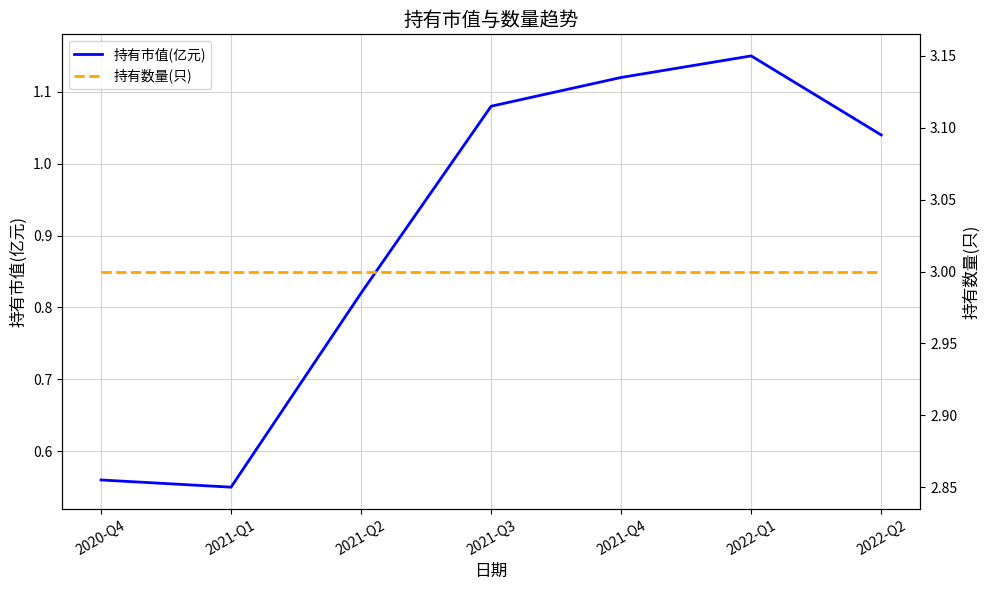

Where is 持有市值(亿元) nearest to the value 0?

2021-Q1